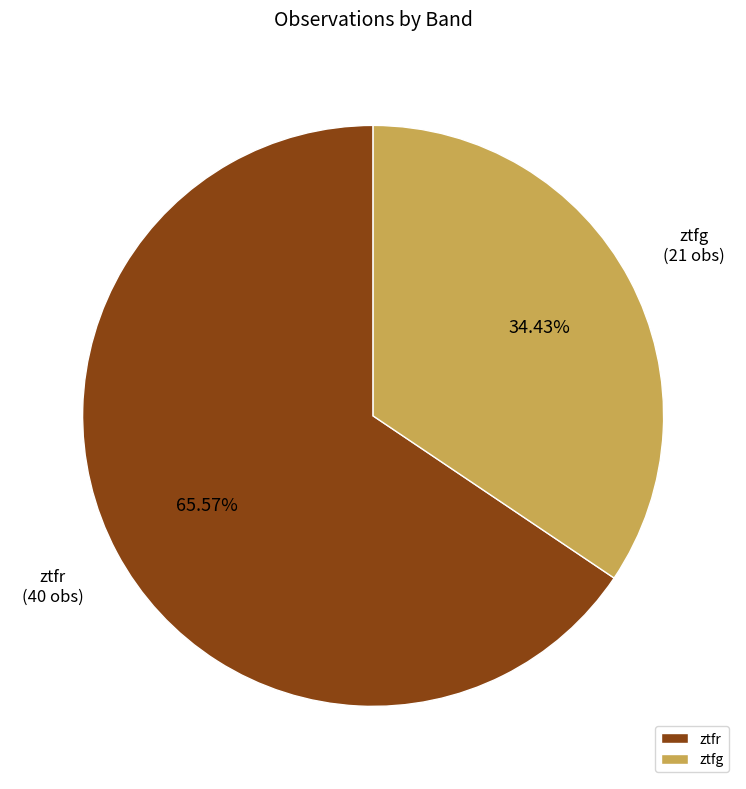

Is there a majority slice in this chart?

Yes